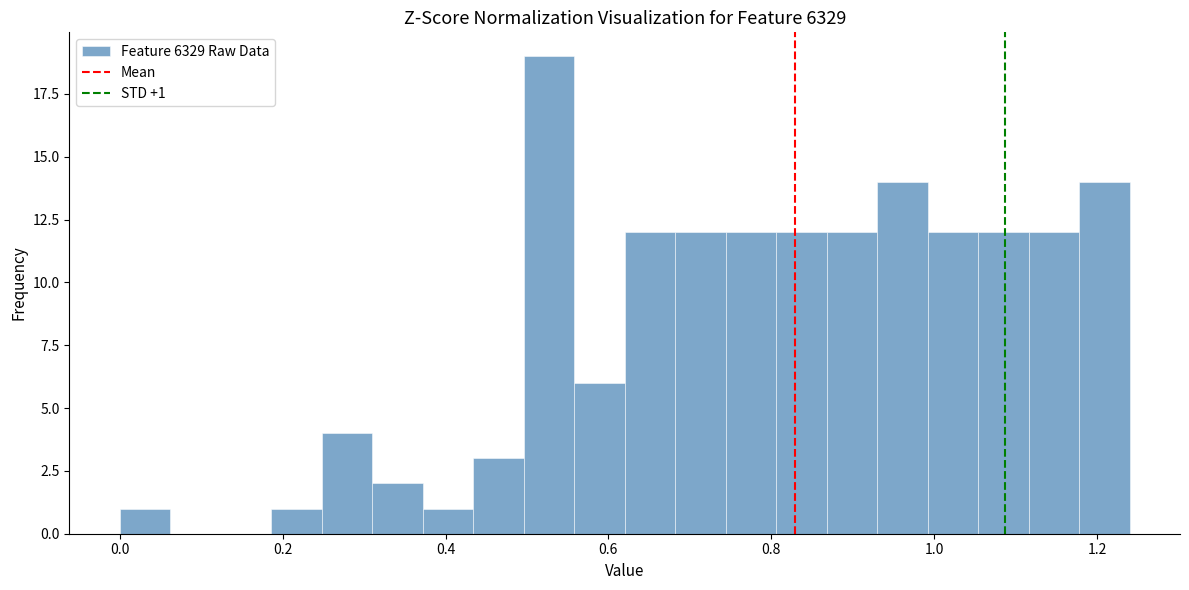

Around what value on the x-axis is the tallest bar? Give the approximate position of its centre, as read against the axis.

0.52